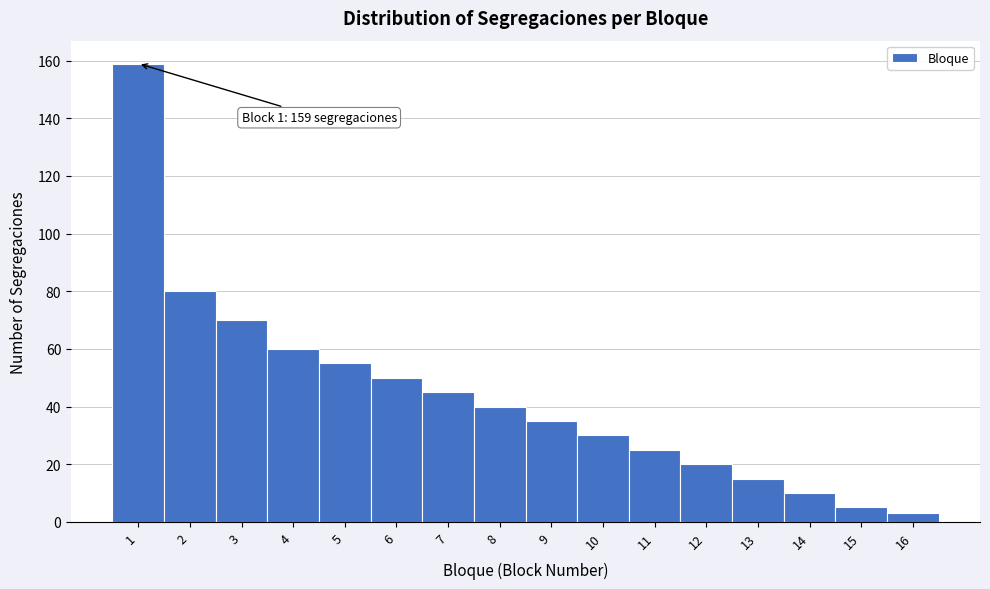

Which range on the x-axis has the tallest bar?

0.5 to 1.5